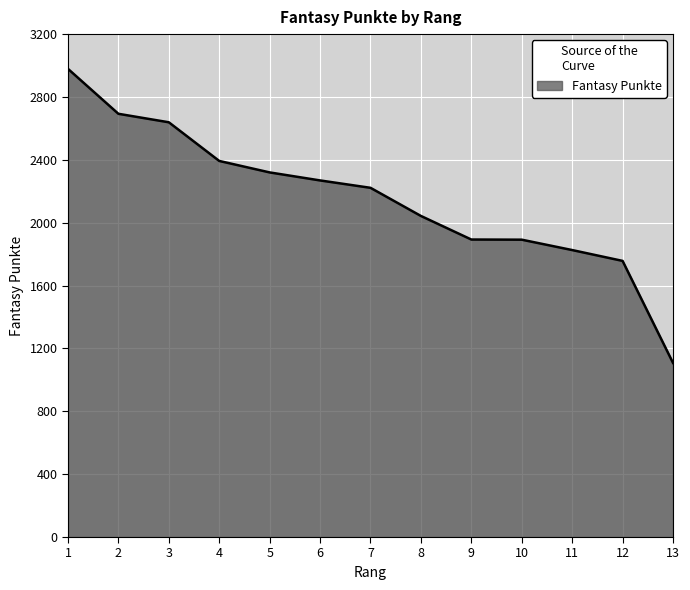

Between 6 and 7, which is larger?

6